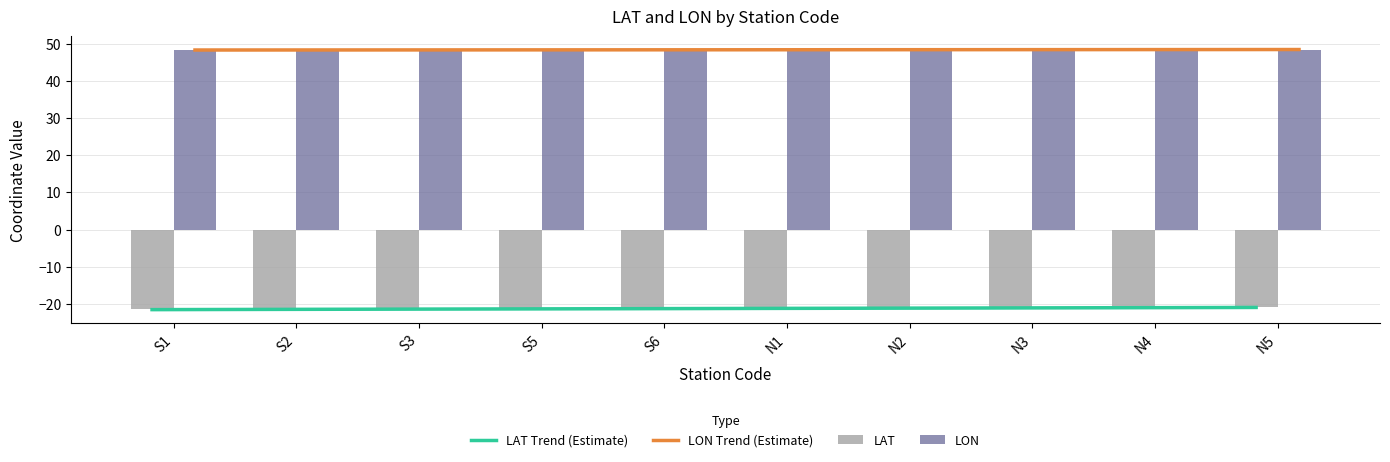

At which category is the sum across all series the highest?

N5